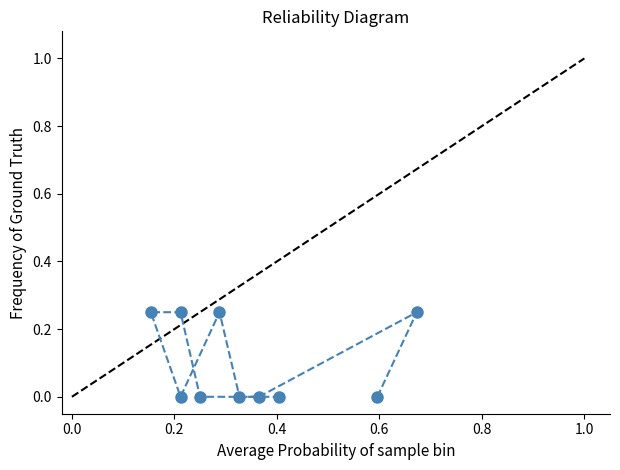

How many values are between 0 and 1?

10